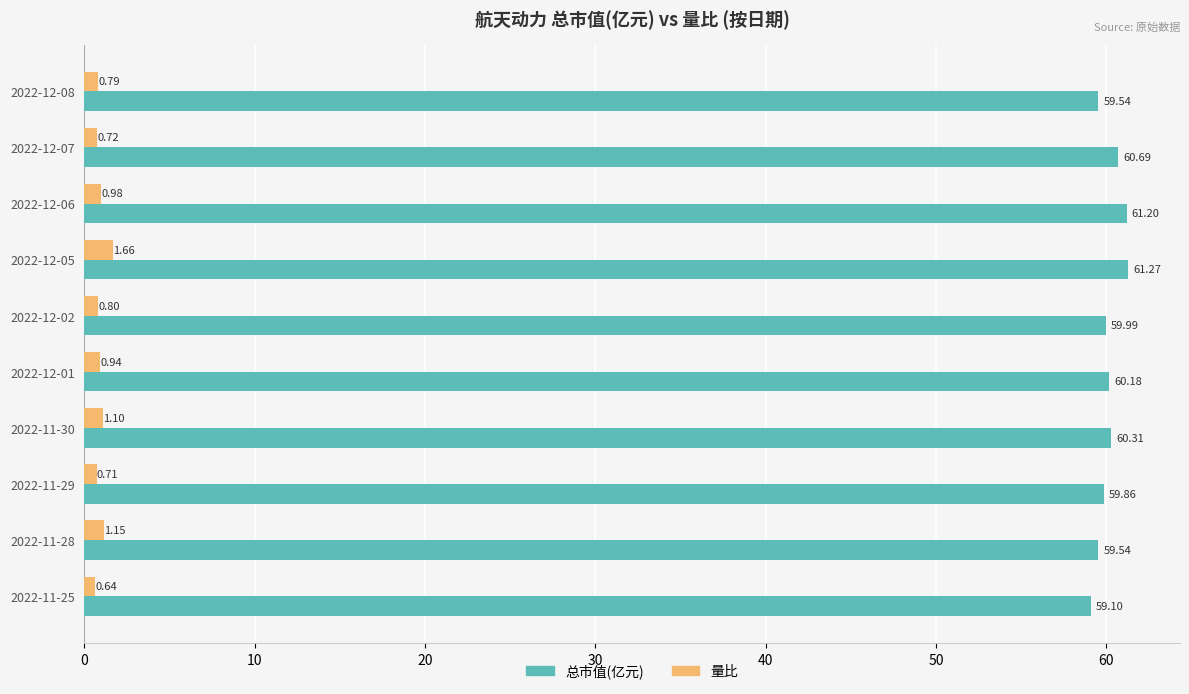

At how many categories does at least one series exceed 52?

10